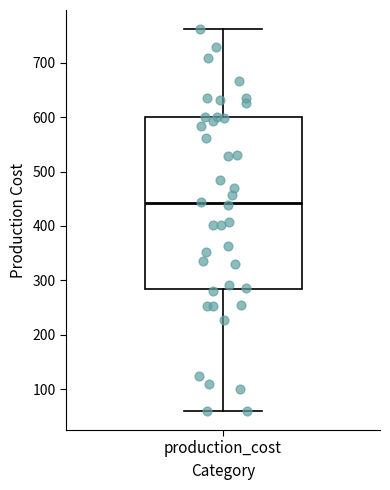

Where does the upper whisker of the box for production_cost end on the y-axis? The values are not printed on the chart, so give them approximately, as read against the axis.

760